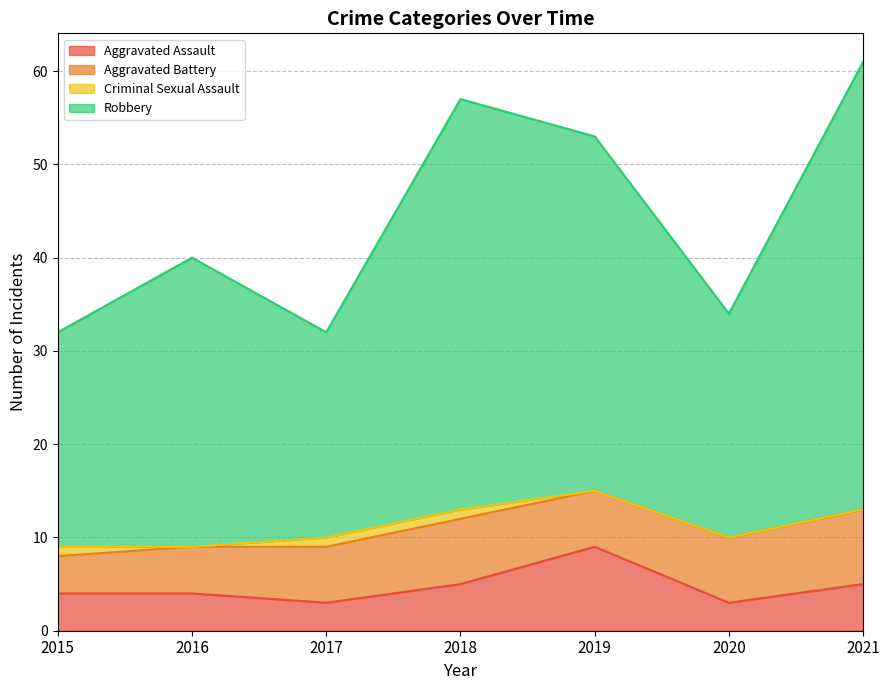

What is the maximum value shown in the chart?

61